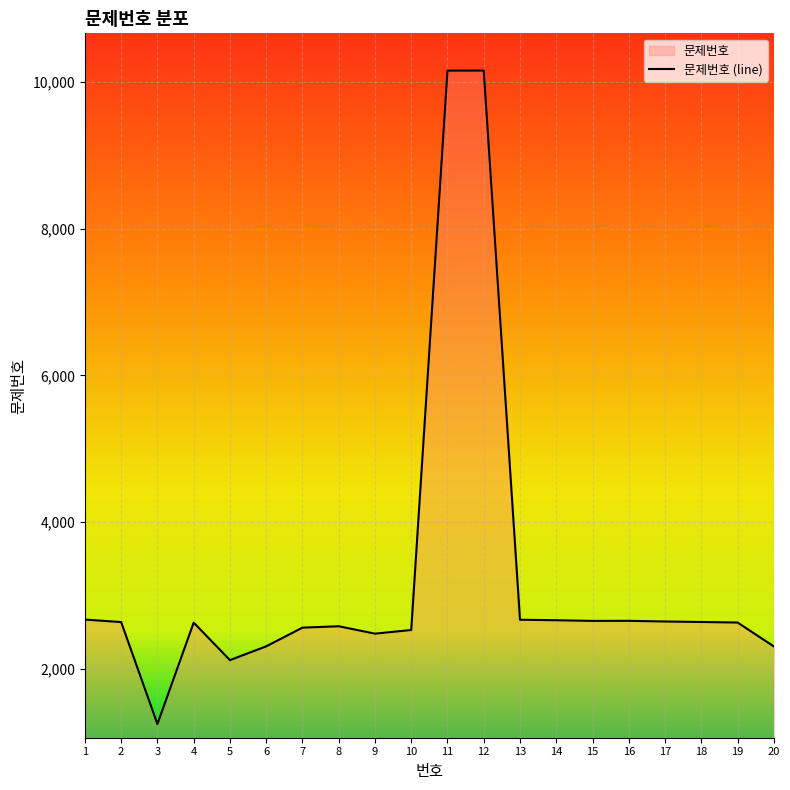

The chart shows a value of 2477 at 9. True or false?

True